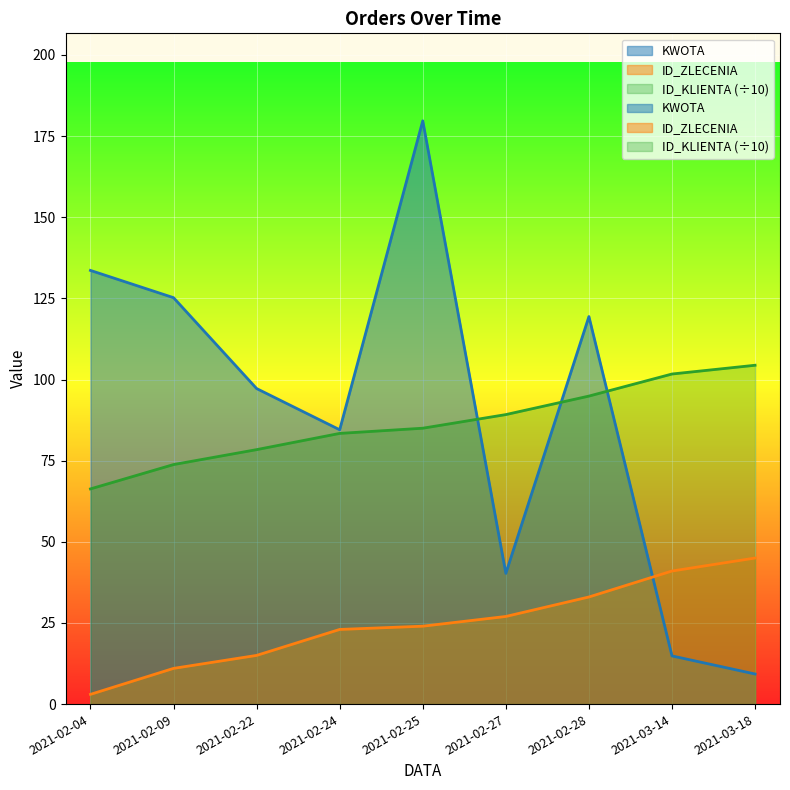

Which series has the largest total across all categories?

KWOTA